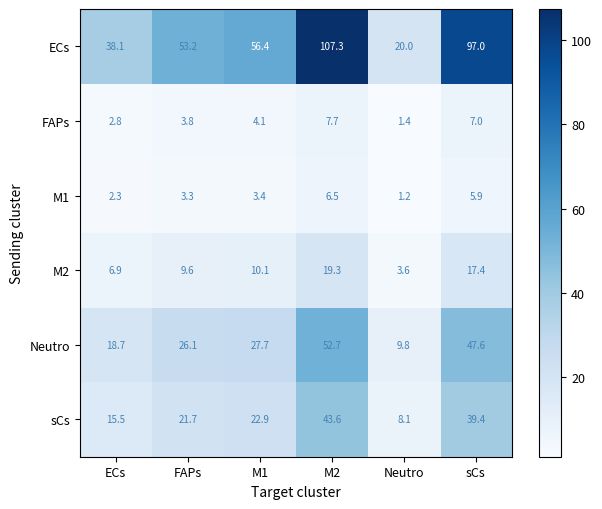

Which category has the highest value across all series?

M2